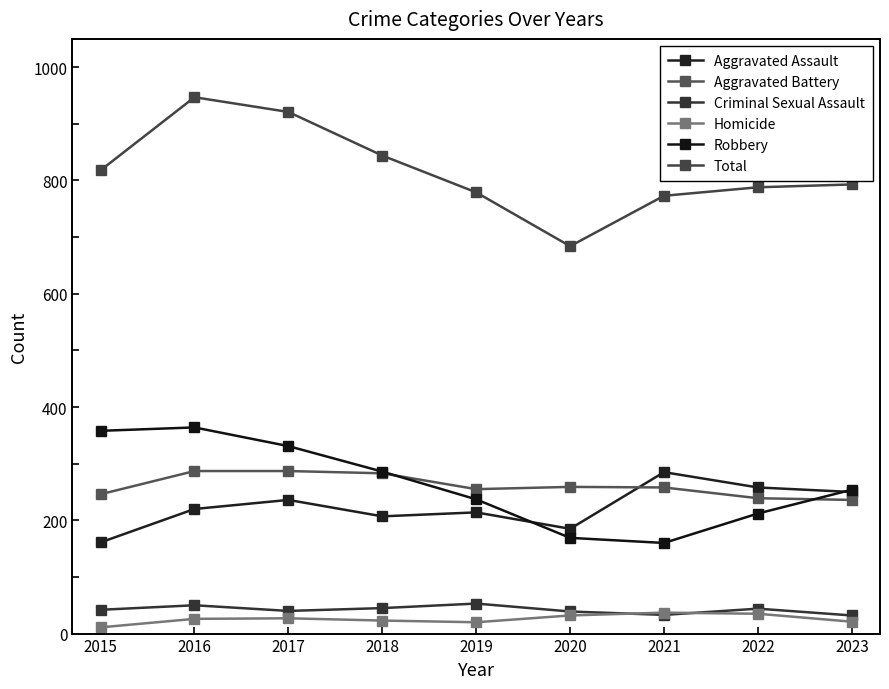

Reading left to right, what are all the values shown in this chart?

Aggravated Assault: 2015=161	2016=220	2017=236	2018=207	2019=214	2020=185	2021=285	2022=258	2023=250
Aggravated Battery: 2015=246	2016=287	2017=287	2018=283	2019=255	2020=259	2021=258	2022=239	2023=236
Criminal Sexual Assault: 2015=42	2016=50	2017=40	2018=45	2019=53	2020=39	2021=33	2022=44	2023=32
Homicide: 2015=11	2016=26	2017=27	2018=23	2019=20	2020=32	2021=37	2022=35	2023=21
Robbery: 2015=358	2016=364	2017=331	2018=286	2019=237	2020=169	2021=160	2022=212	2023=254
Total: 2015=818	2016=947	2017=921	2018=844	2019=779	2020=684	2021=773	2022=788	2023=793